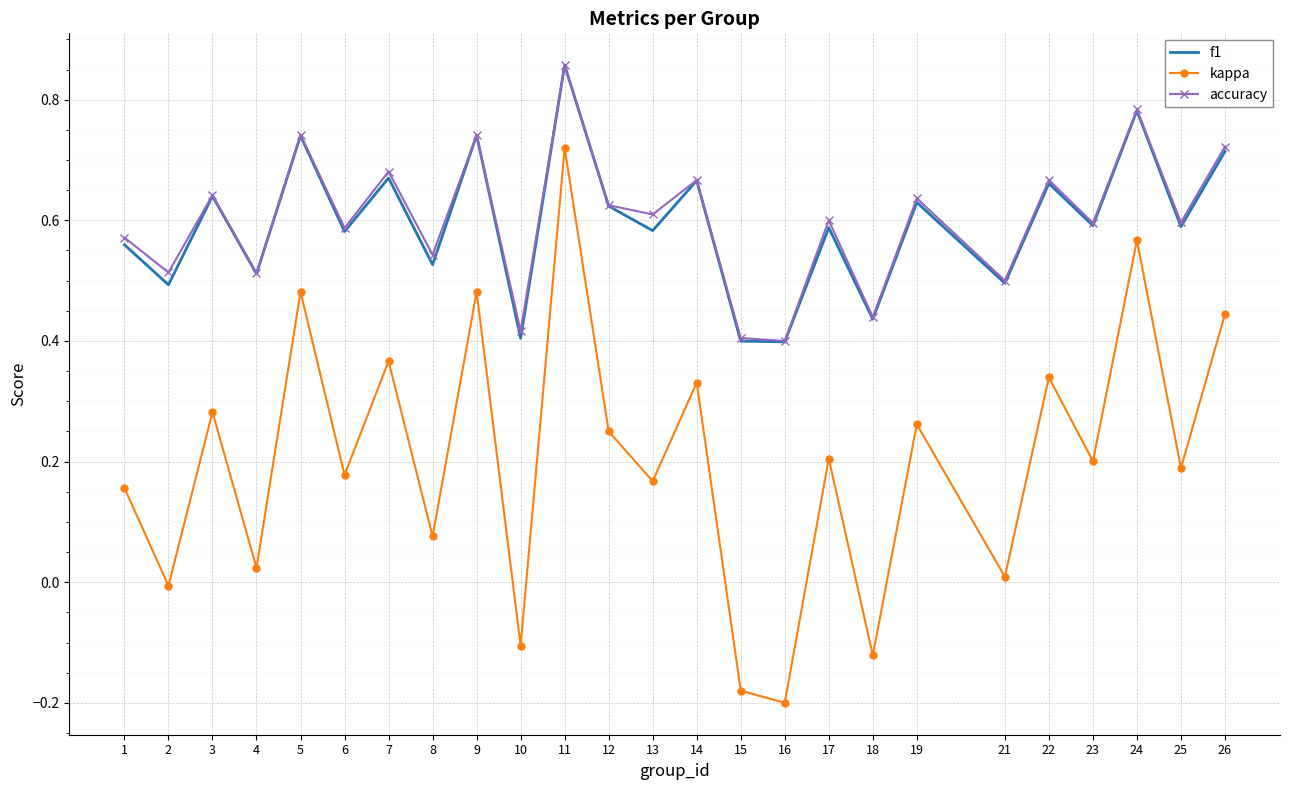

At which category is the sum across all series the highest?

11